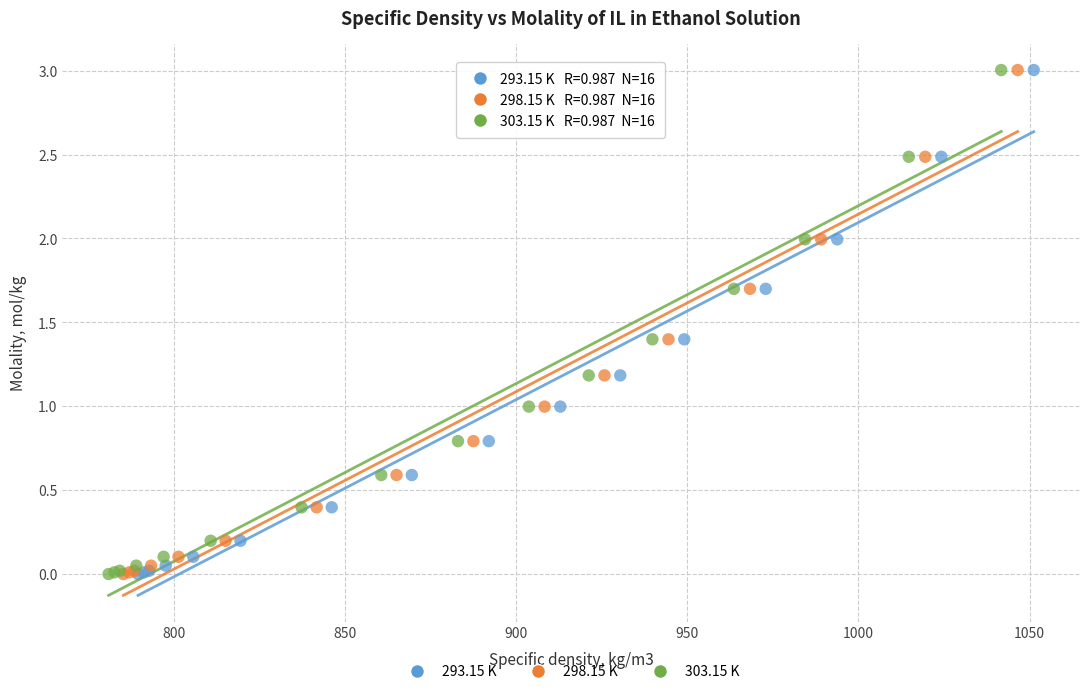

What are all the series names shown in the legend?

293.15 K, 298.15 K, 303.15 K